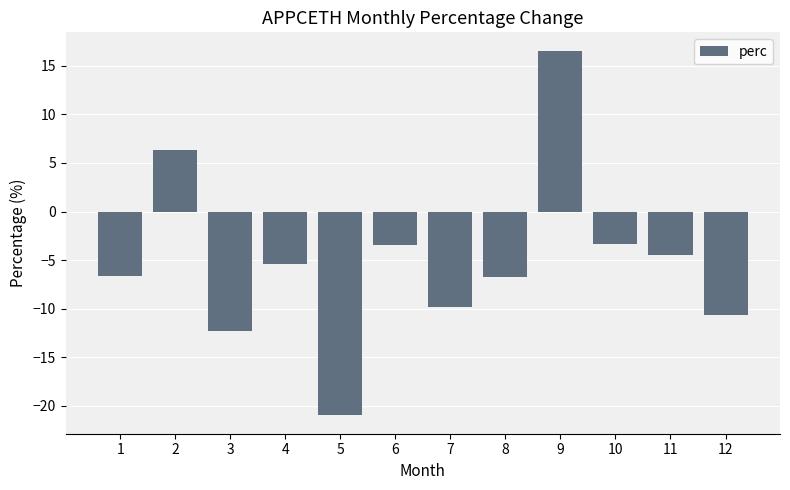

Count the number of values greater than -5.

5